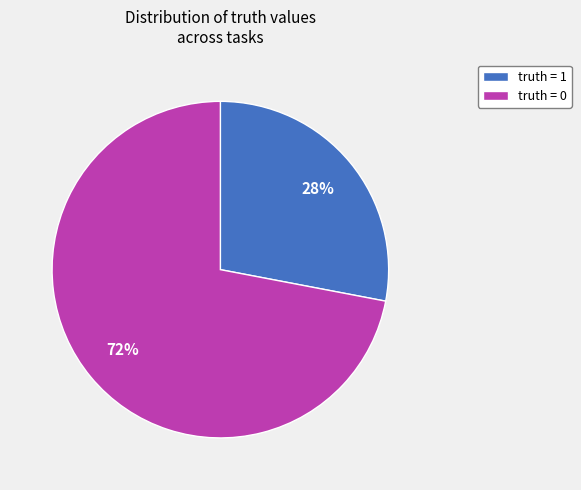

What percentage is the truth = 0 slice, to the nearest percent?

72%